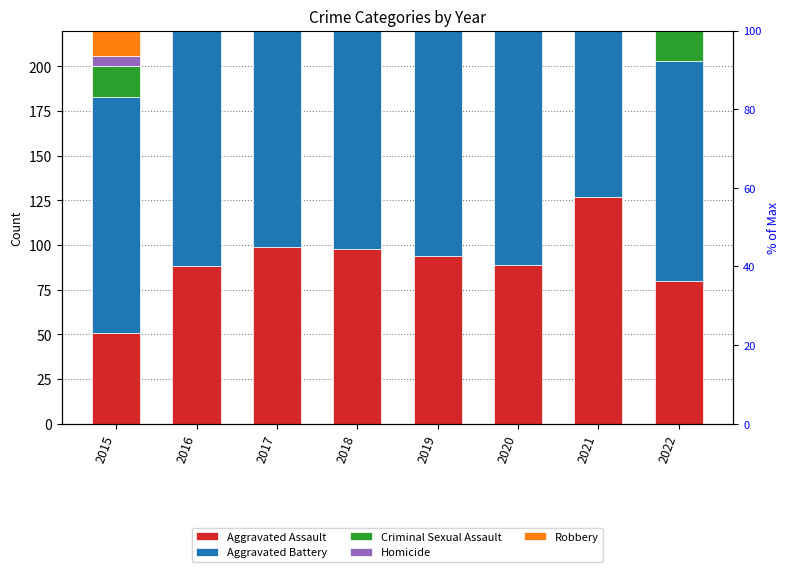

What is the minimum value for Homicide?

6